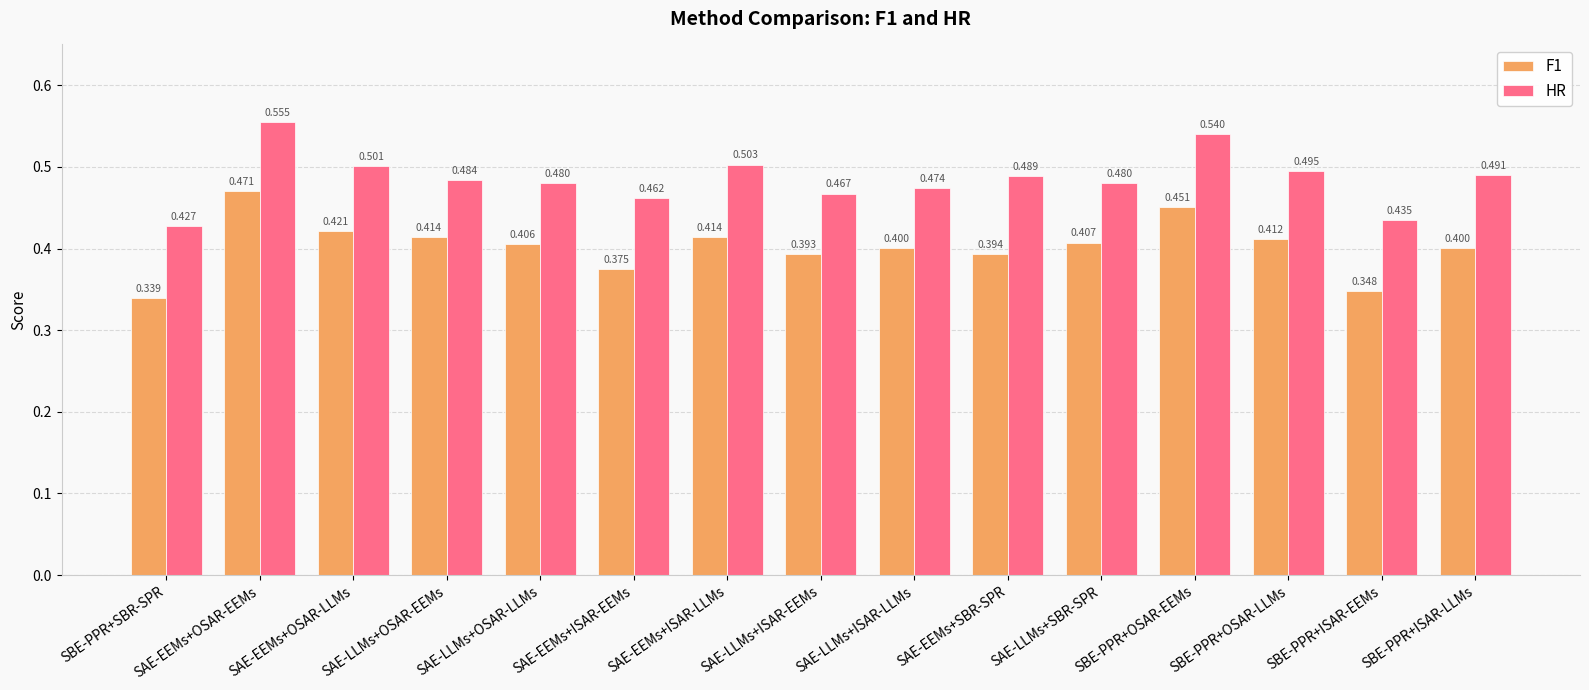

At how many categories does at least one series exceed 0?

15